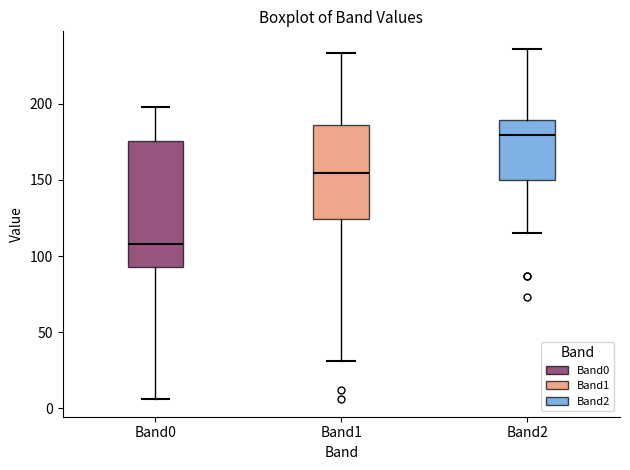

Where does the lower whisker of the box for Band2 end on the y-axis? The values are not printed on the chart, so give them approximately, as read against the axis.

115